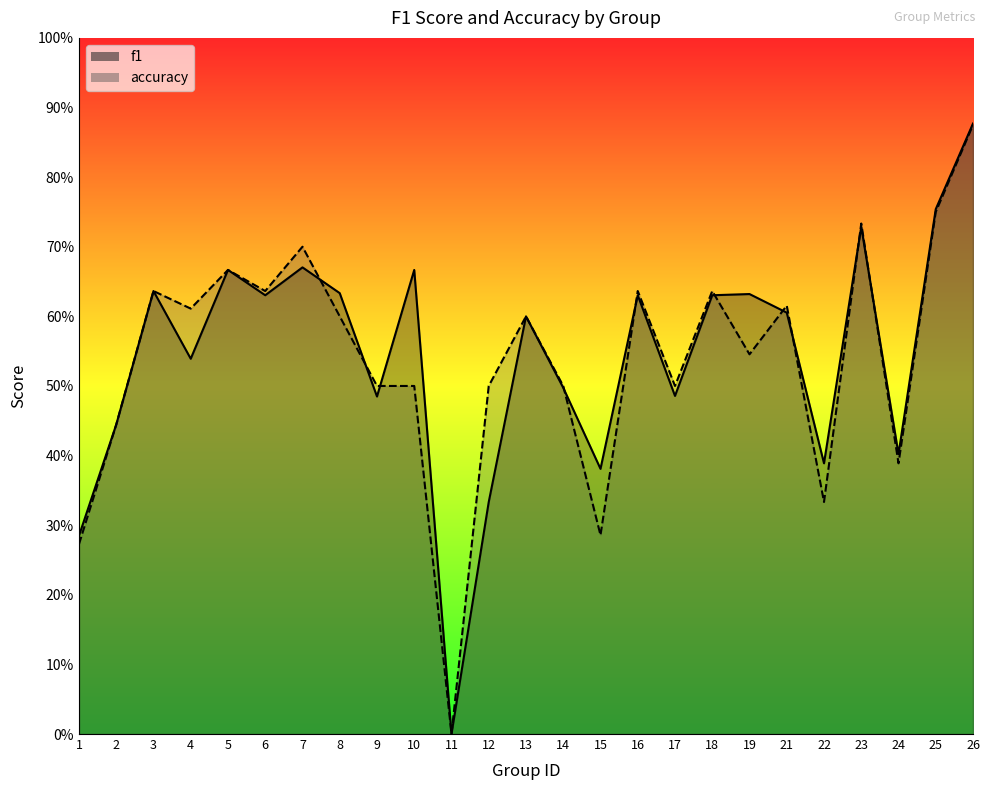

Between which two adjacent categories do f1 and accuracy first intersect?

7 and 8